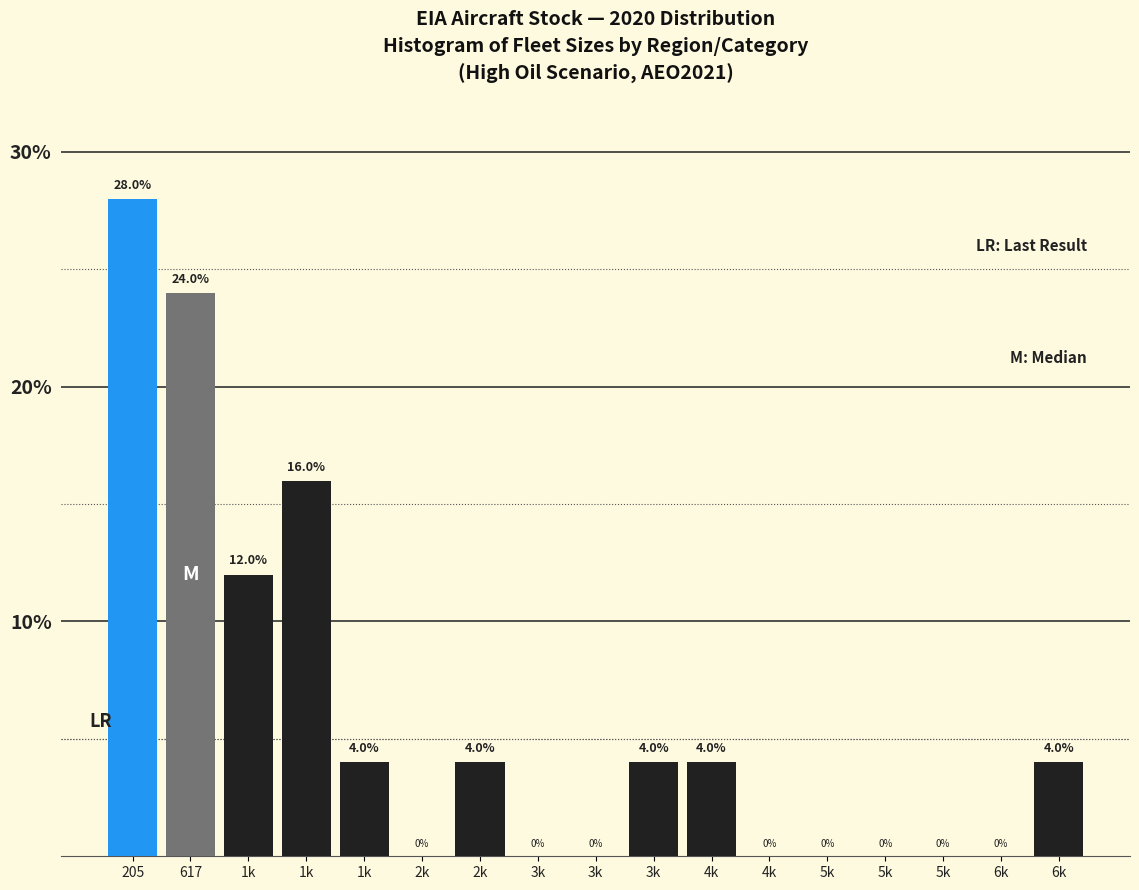

How many series are shown in this chart?

1